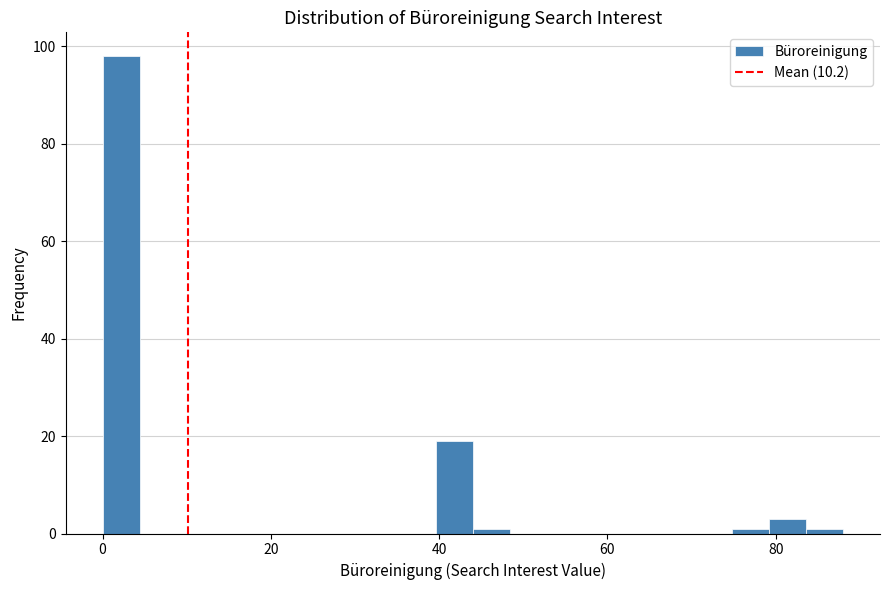

Around what value on the x-axis is the tallest bar? Give the approximate position of its centre, as read against the axis.

2